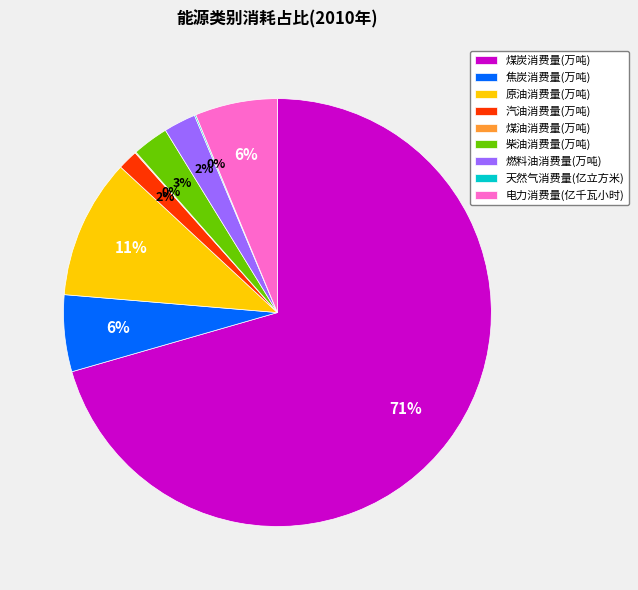

Is the sum of 原油消费量(万吨) and 电力消费量(亿千瓦小时) greater than half?

No